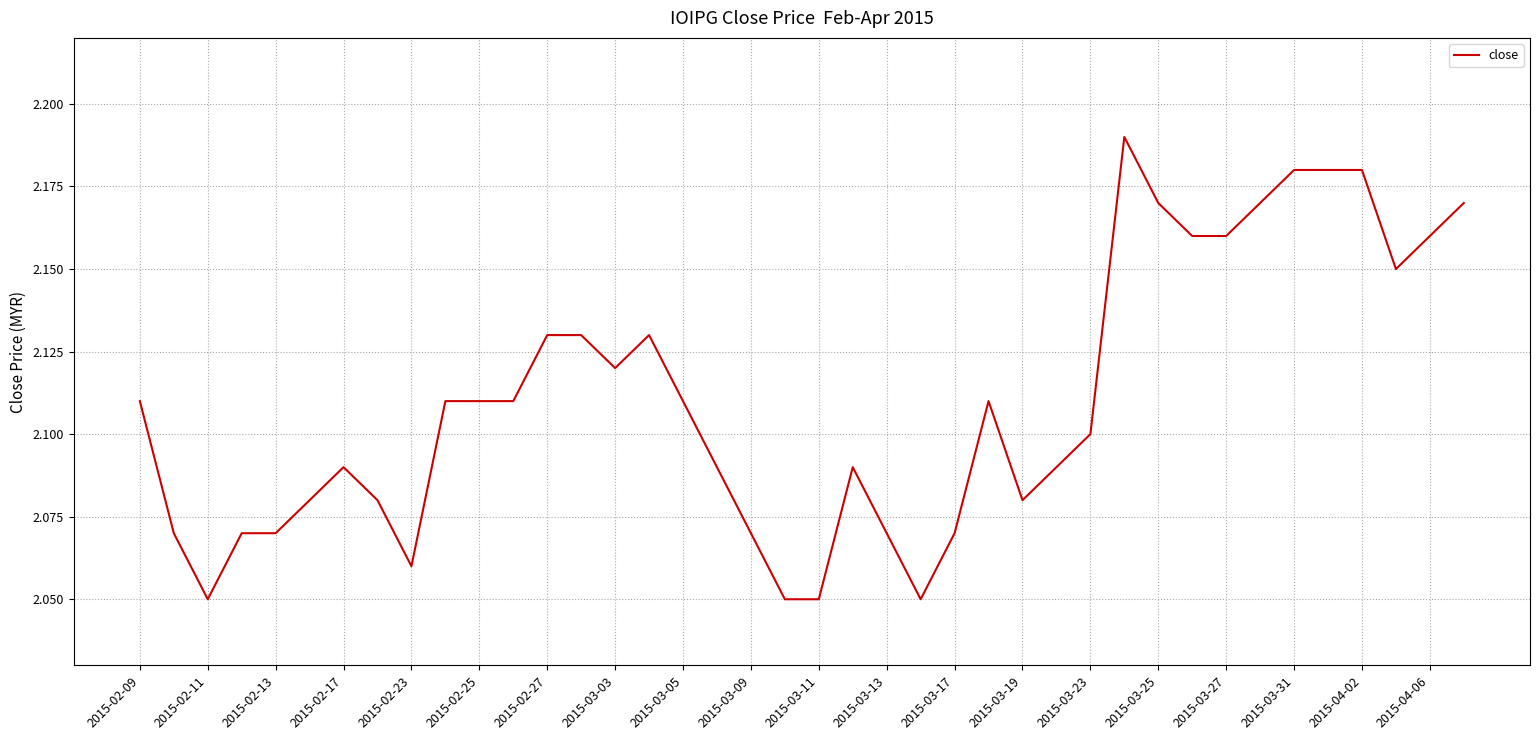

The value at 2015-02-11 is 0.5. True or false?

False